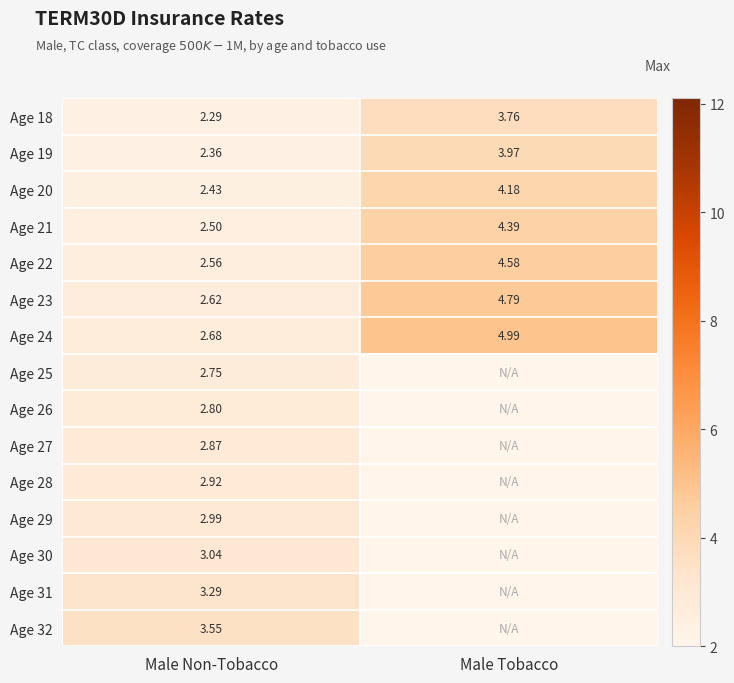

Where is Age 20 nearest to the value 3?

Male Non-Tobacco